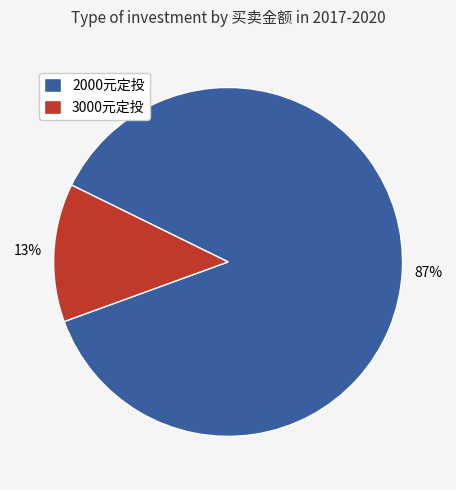

Combined, do 3000元定投 and 2000元定投 account for over 50%?

Yes